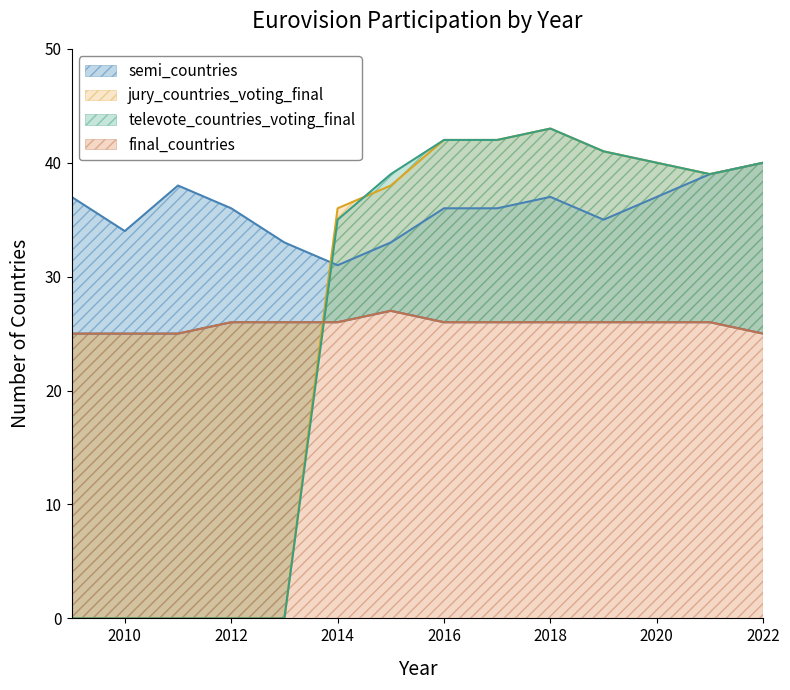

Rank the categories by final_countries value from highest to lowest.

2015, 2012, 2013, 2014, 2016, 2017, 2018, 2019, 2021, 2009, 2010, 2011, 2022